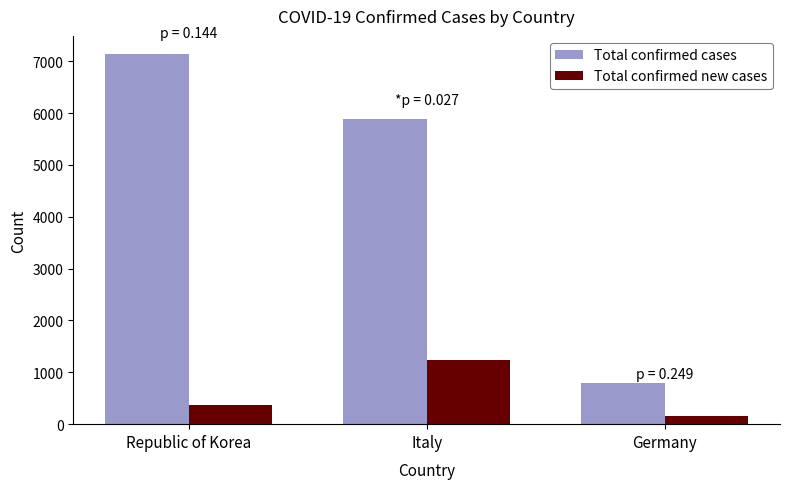

At which label does Total confirmed cases first exceed 5883?

Republic of Korea